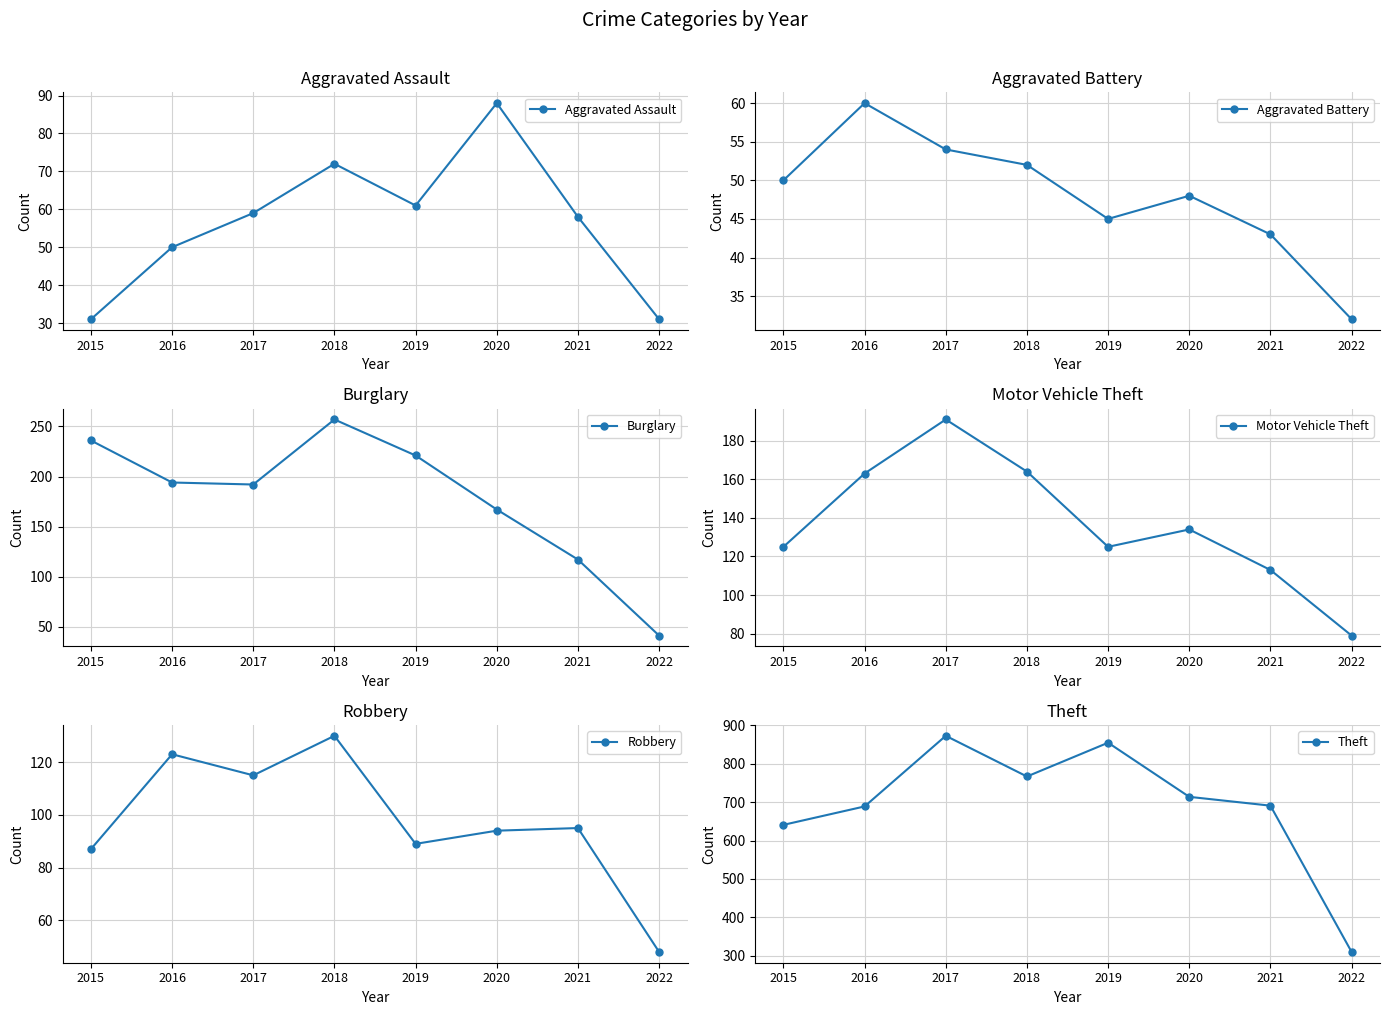

Reading right to left, list all the values displayed in this chart.

Aggravated Assault: 2022=31	2021=58	2020=88	2019=61	2018=72	2017=59	2016=50	2015=31
Aggravated Battery: 2022=32	2021=43	2020=48	2019=45	2018=52	2017=54	2016=60	2015=50
Burglary: 2022=41	2021=117	2020=167	2019=221	2018=257	2017=192	2016=194	2015=236
Motor Vehicle Theft: 2022=79	2021=113	2020=134	2019=125	2018=164	2017=191	2016=163	2015=125
Robbery: 2022=48	2021=95	2020=94	2019=89	2018=130	2017=115	2016=123	2015=87
Theft: 2022=310	2021=691	2020=714	2019=855	2018=767	2017=873	2016=689	2015=641